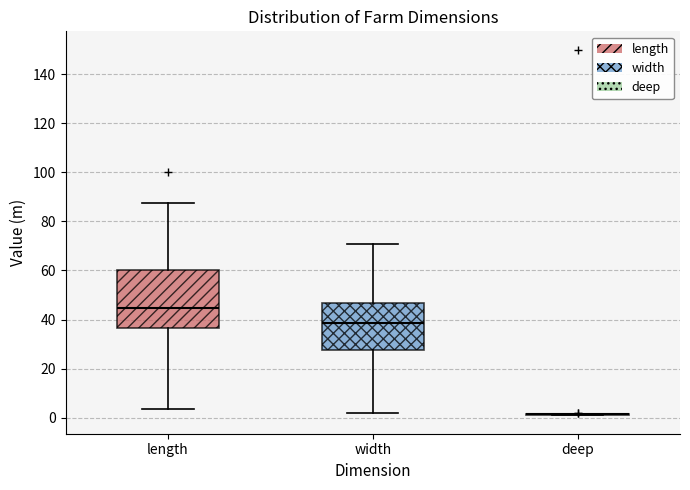

Which box is the tallest, from its lower edge to its upper edge?

length